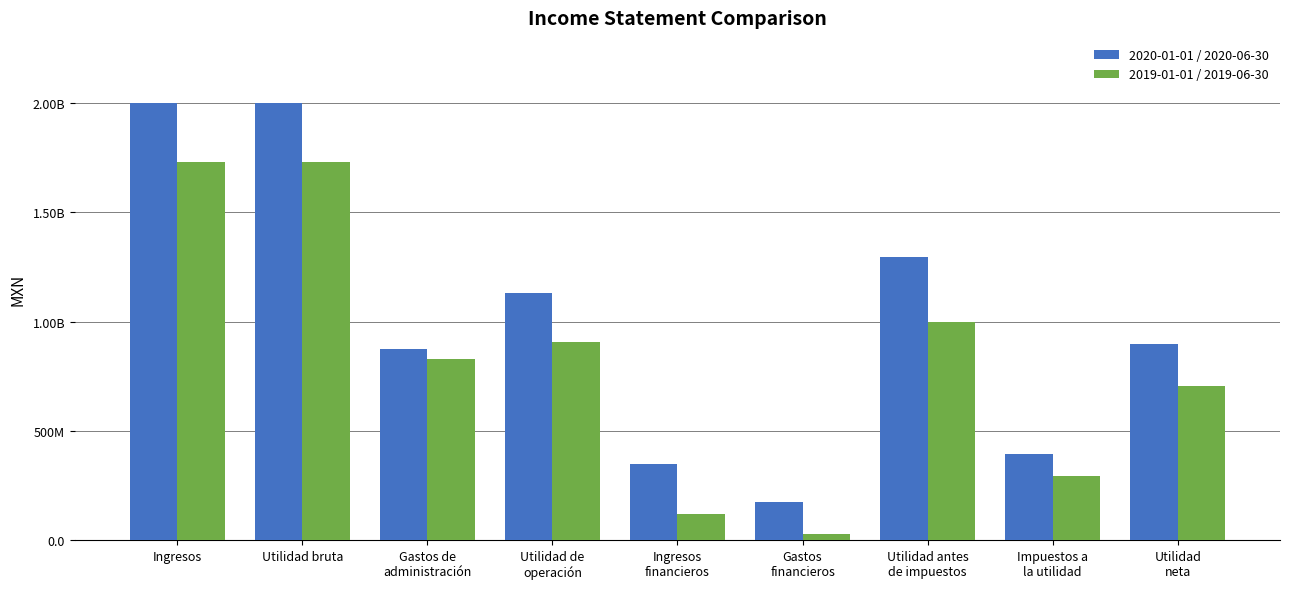

At which label does 2020-01-01 / 2020-06-30 first exceed 897093000?

Ingresos